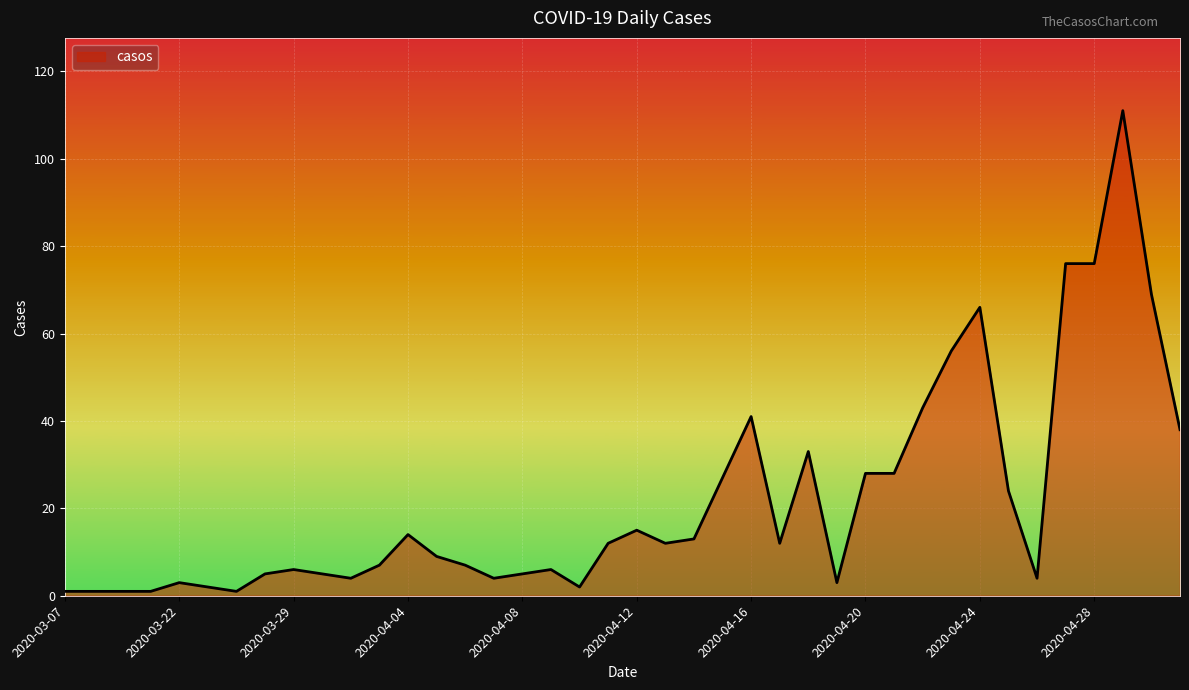

What is the average value?

22